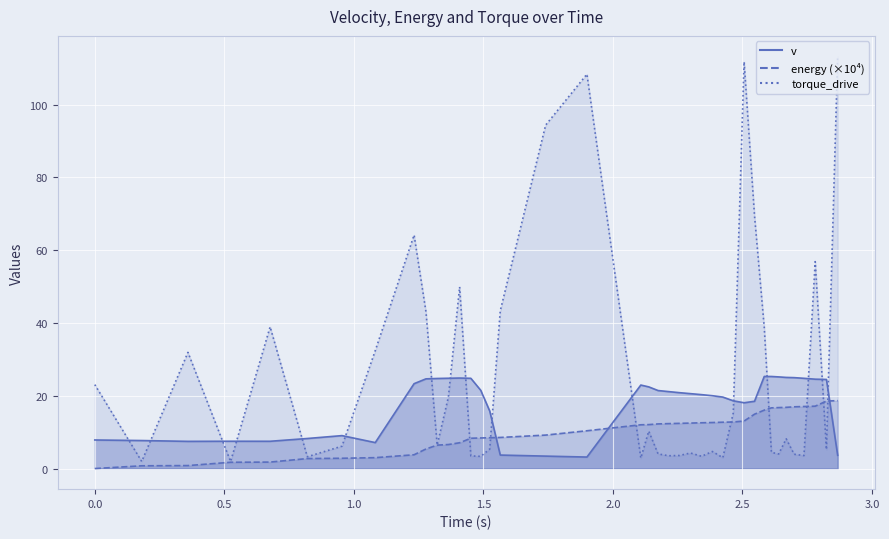

What is the value of the torque_drive point at the 13th from the left?

49.9